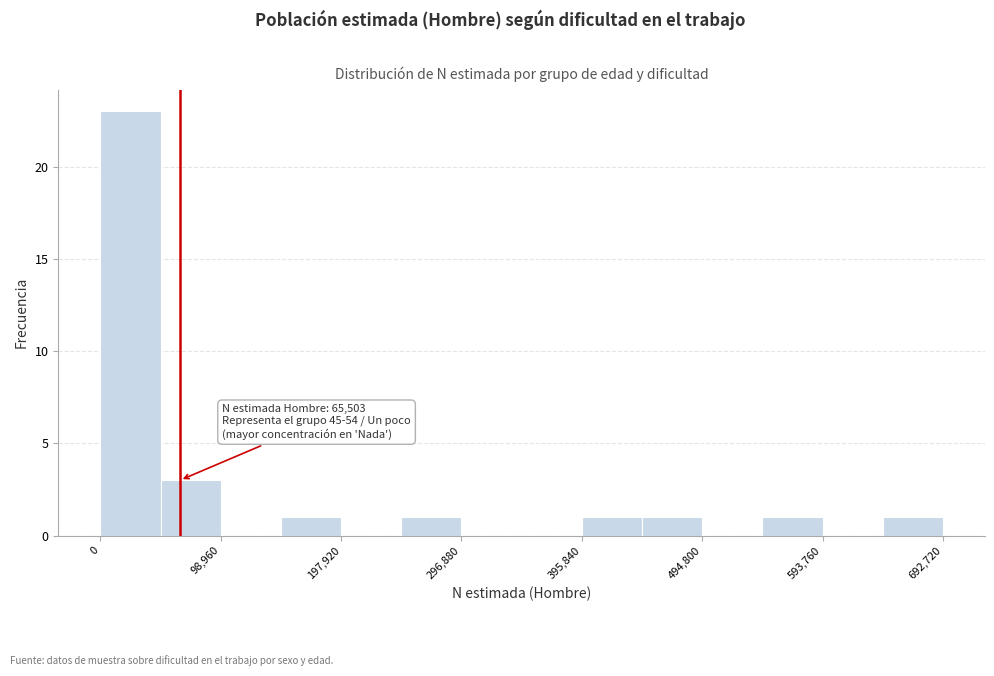

Which range on the x-axis has the tallest bar?

0 to 50000